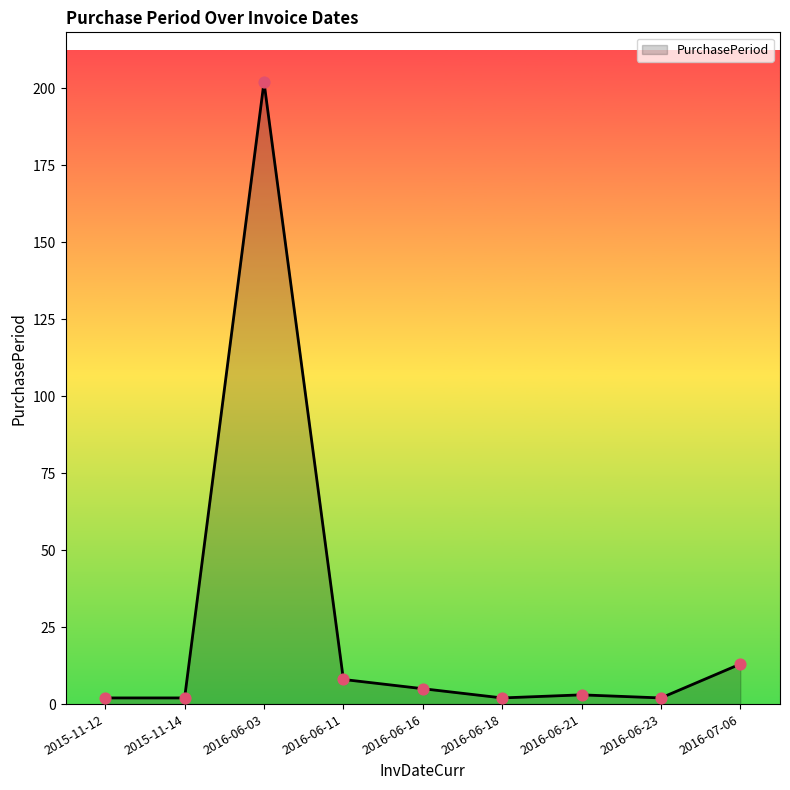

What is the change in value from 2015-11-14 to 2016-07-06?

+11